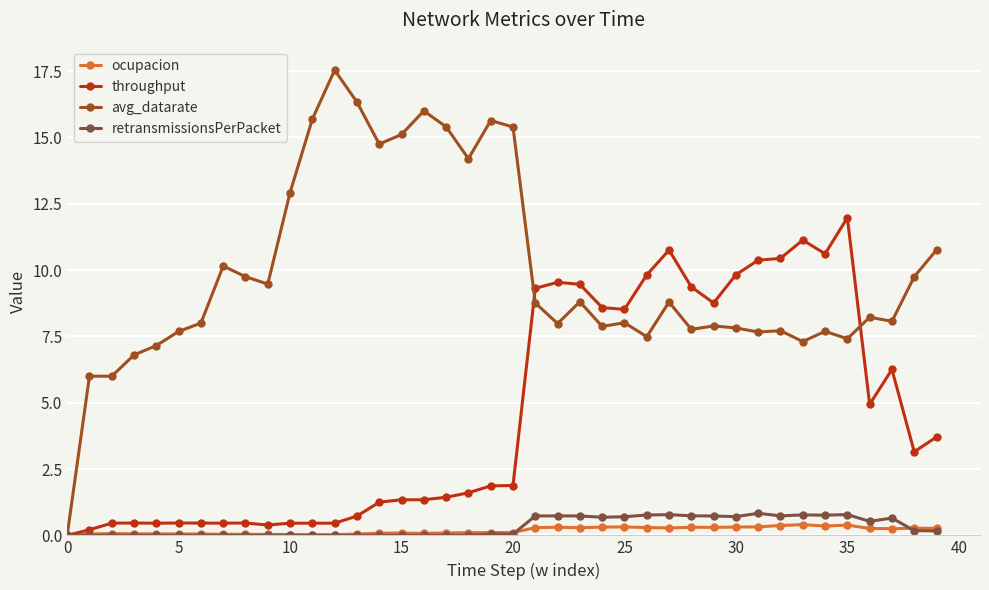

What is the sum of all retransmissionsPerPacket values?

12.8